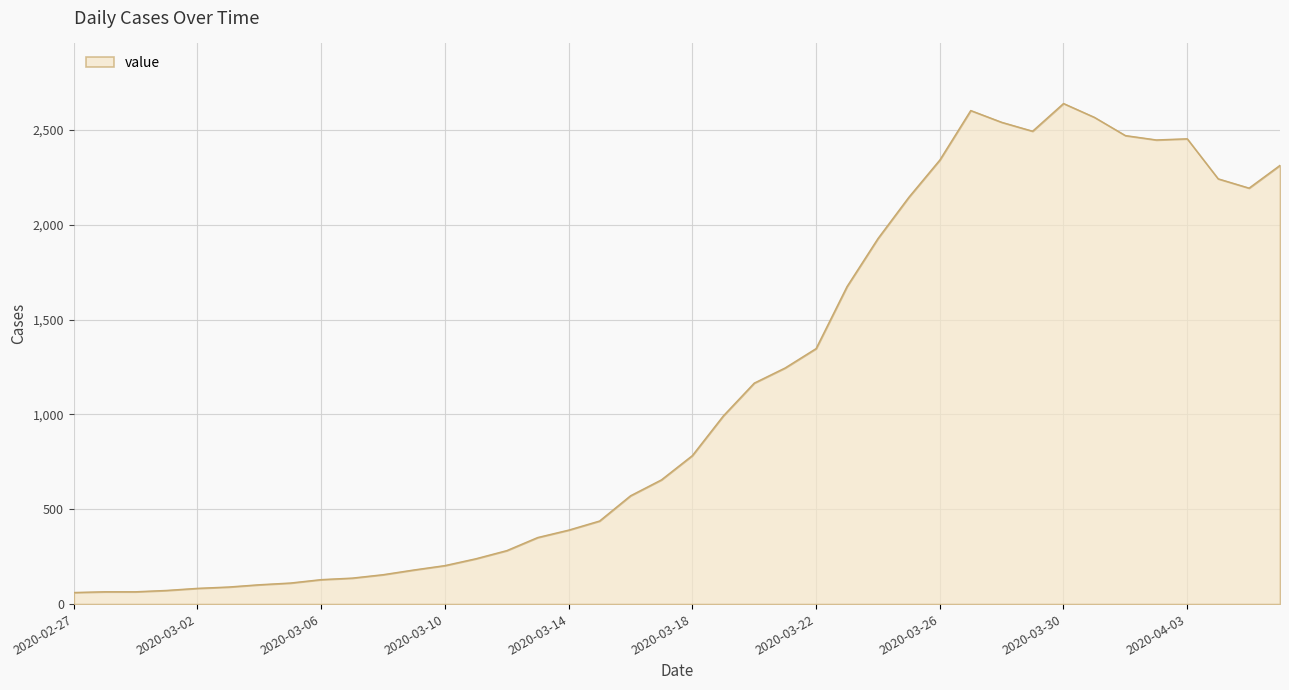

What is the smallest value displayed?

61